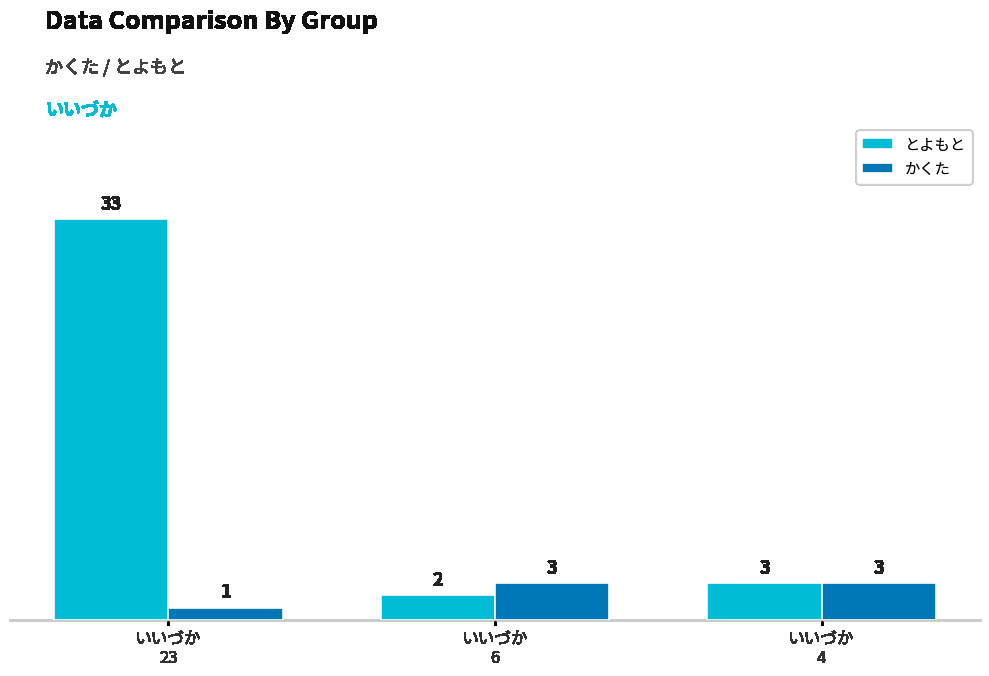

Which series has the widest spread of values?

とよもと